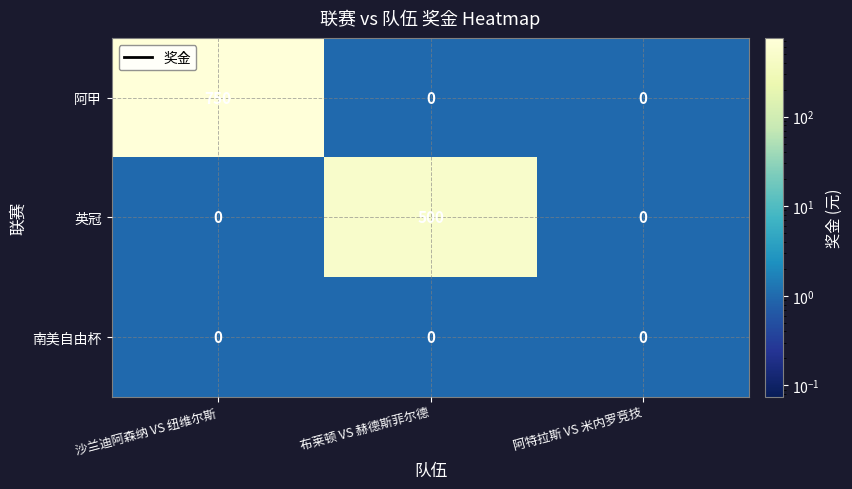

The value of 南美自由杯 at 沙兰迪阿森纳 VS 纽维尔斯 is 0. True or false?

True